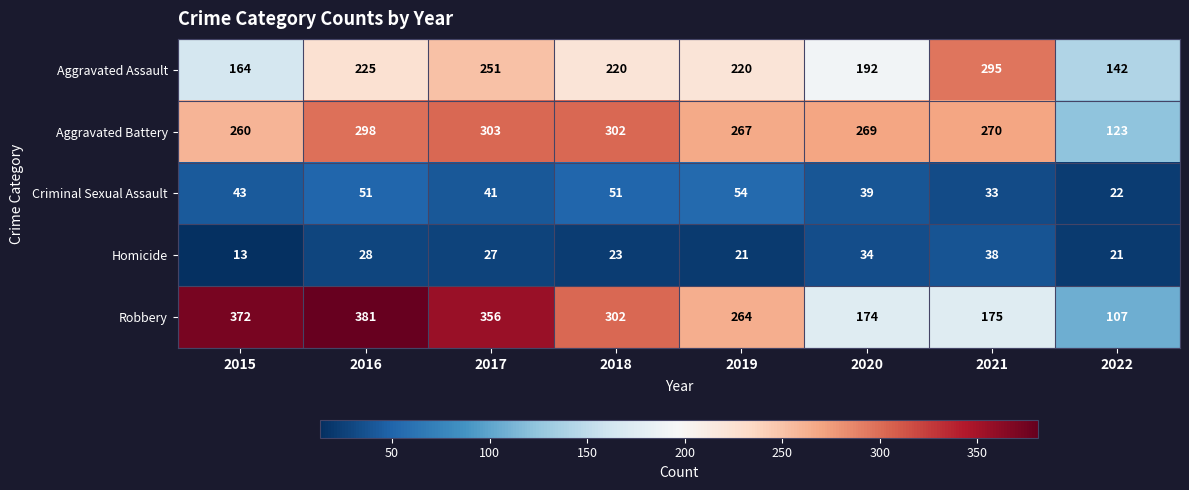

Which series has the largest total across all categories?

Robbery